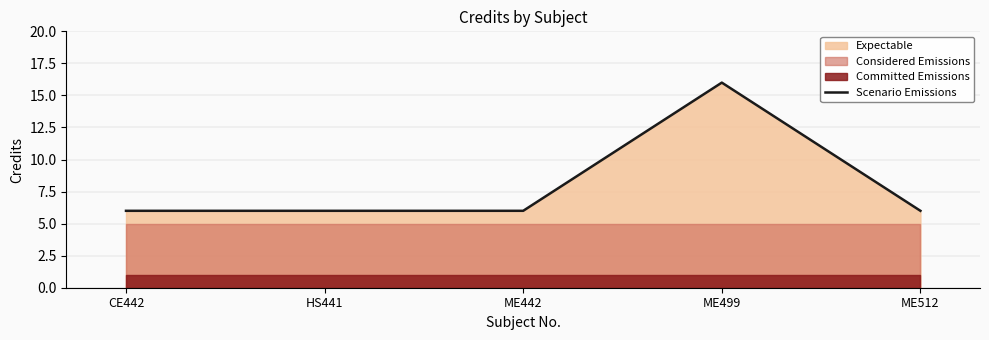

True or false: the data shows 1 at CE442.

False